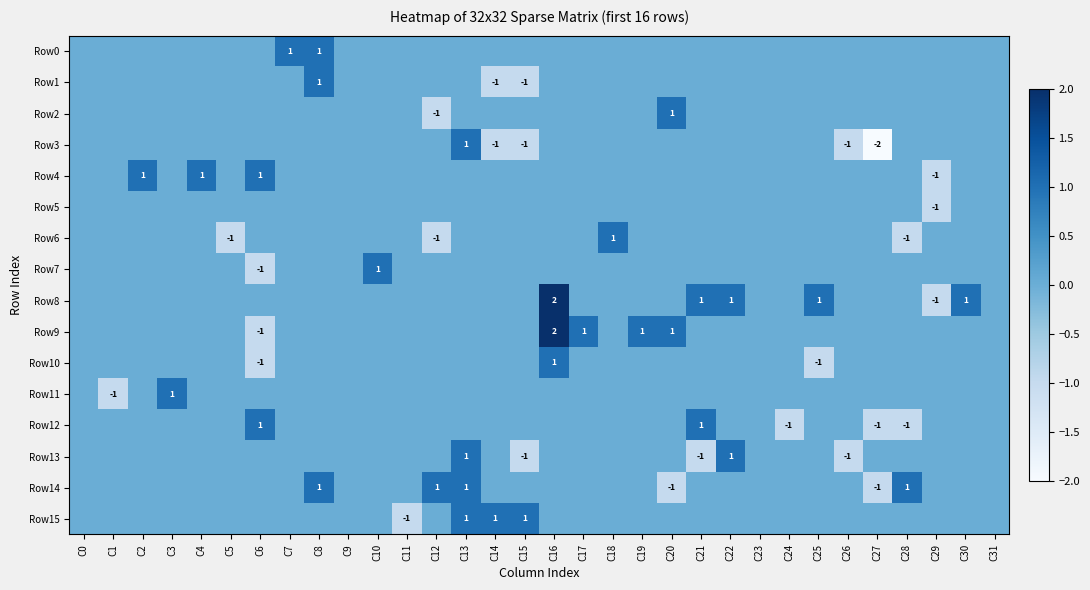

True or false: Row3 has a value of -1 at C26.

True